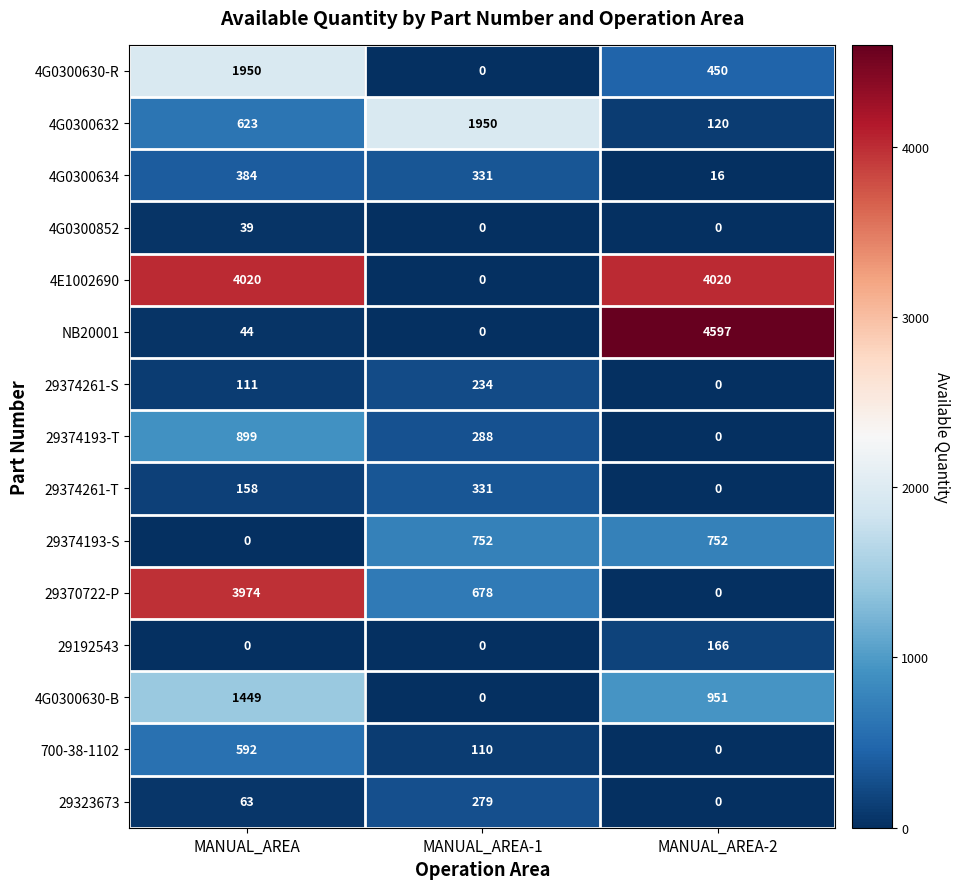

Which category has the lowest value in the 4E1002690 series?

MANUAL_AREA-1